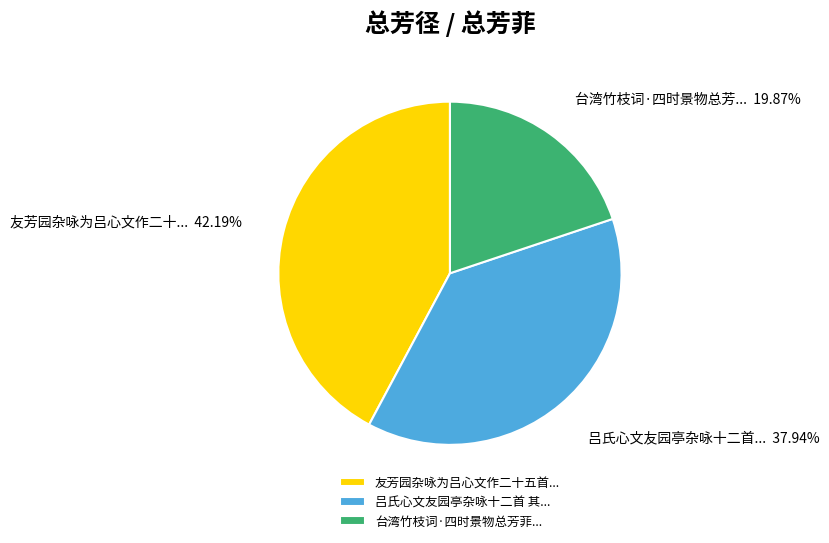

Is the sum of 吕氏心文友园亭杂咏十二首 其... and 台湾竹枝词·四时景物总芳菲... greater than half?

Yes